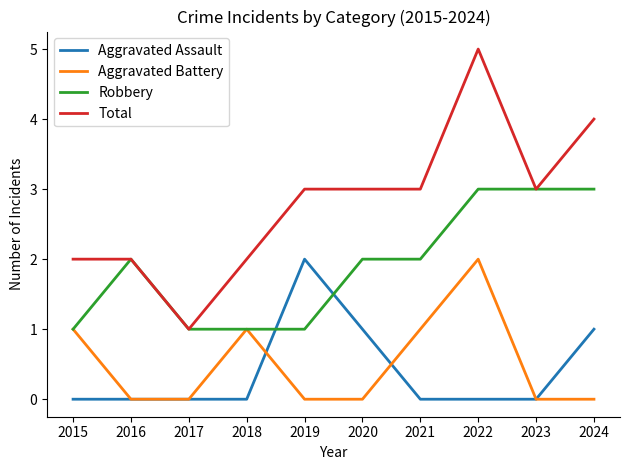

Which series has the largest total across all categories?

Total